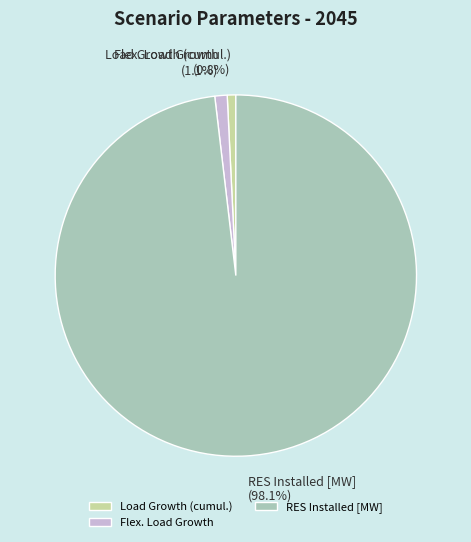

The Flex. Load Growth slice represents 11% of the pie. True or false?

False